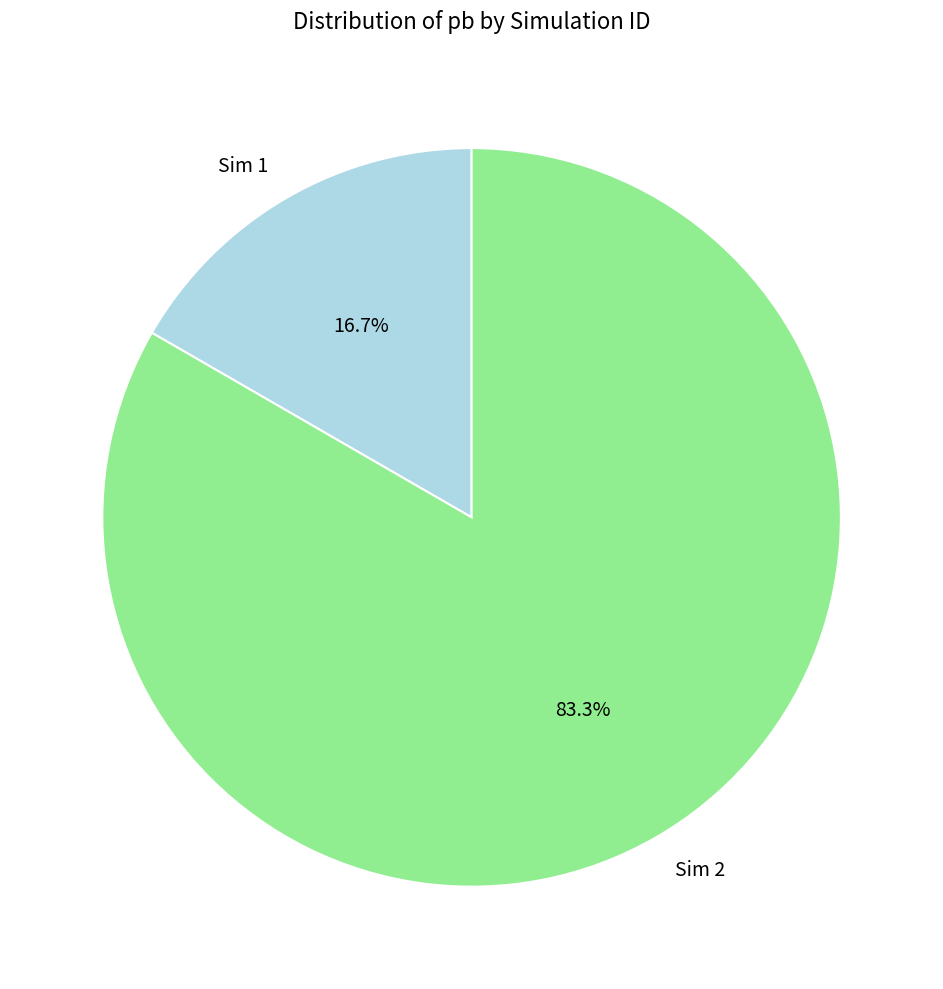

How many segments does this pie chart have?

2